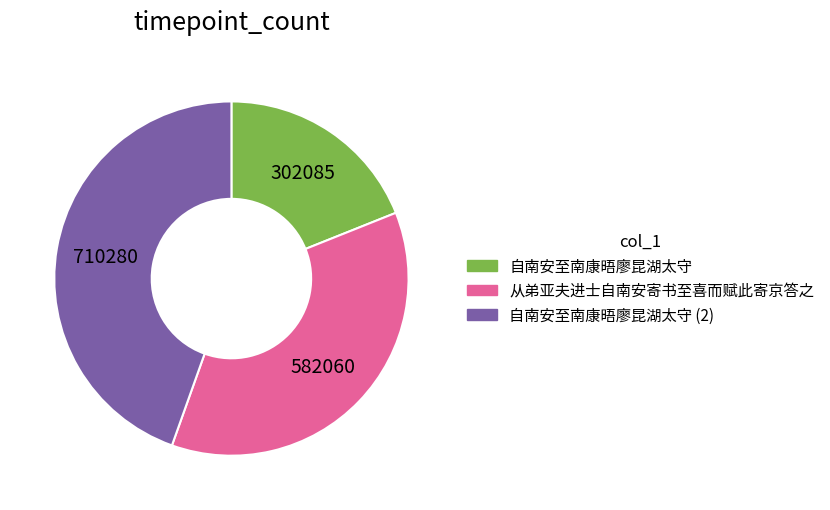

Does any single category account for the majority?

No